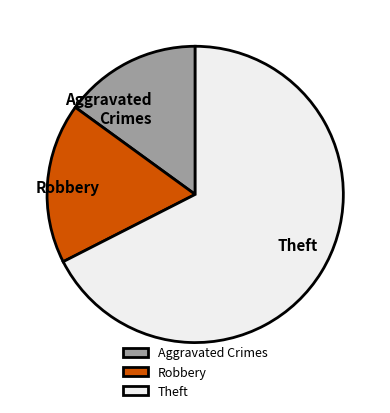

What is the ratio of the value at Robbery to the value at Theft?

0.3